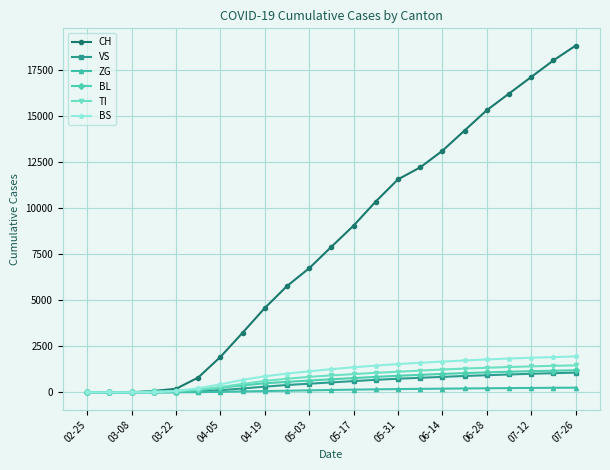

True or false: CH has more than 2 points higher than both neighbors.

False